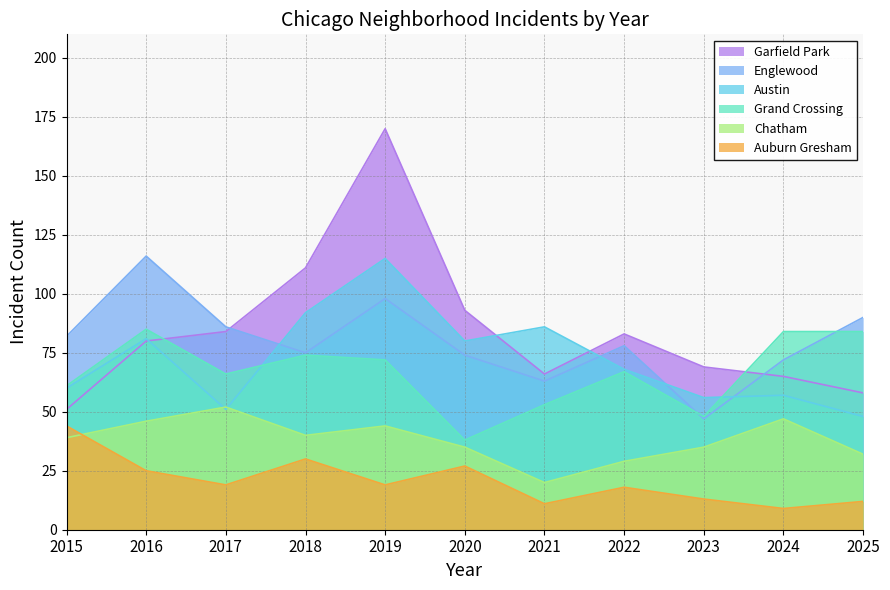

List the series in order of their peak value, highest first.

Garfield Park, Englewood, Austin, Grand Crossing, Chatham, Auburn Gresham